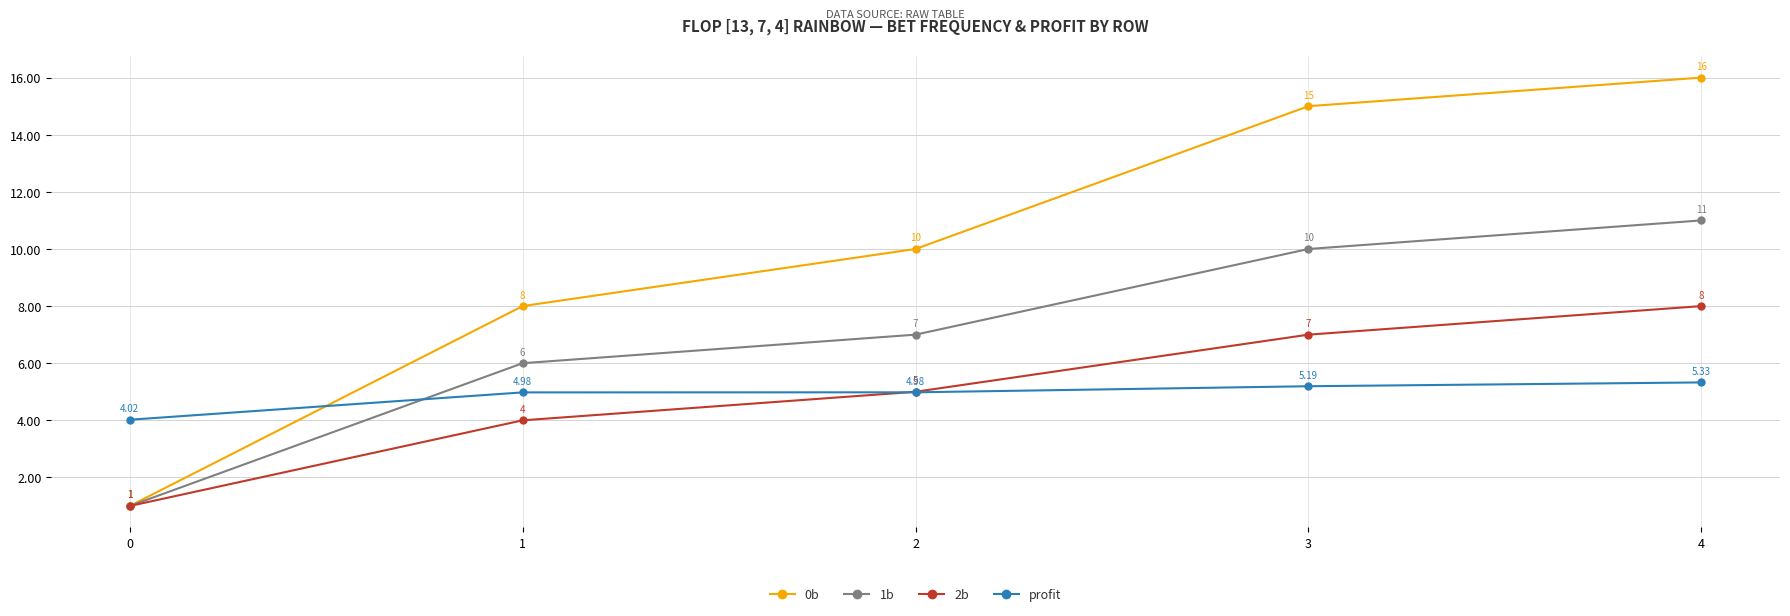

Rank the series at 3 from lowest to highest value.

profit, 2b, 1b, 0b